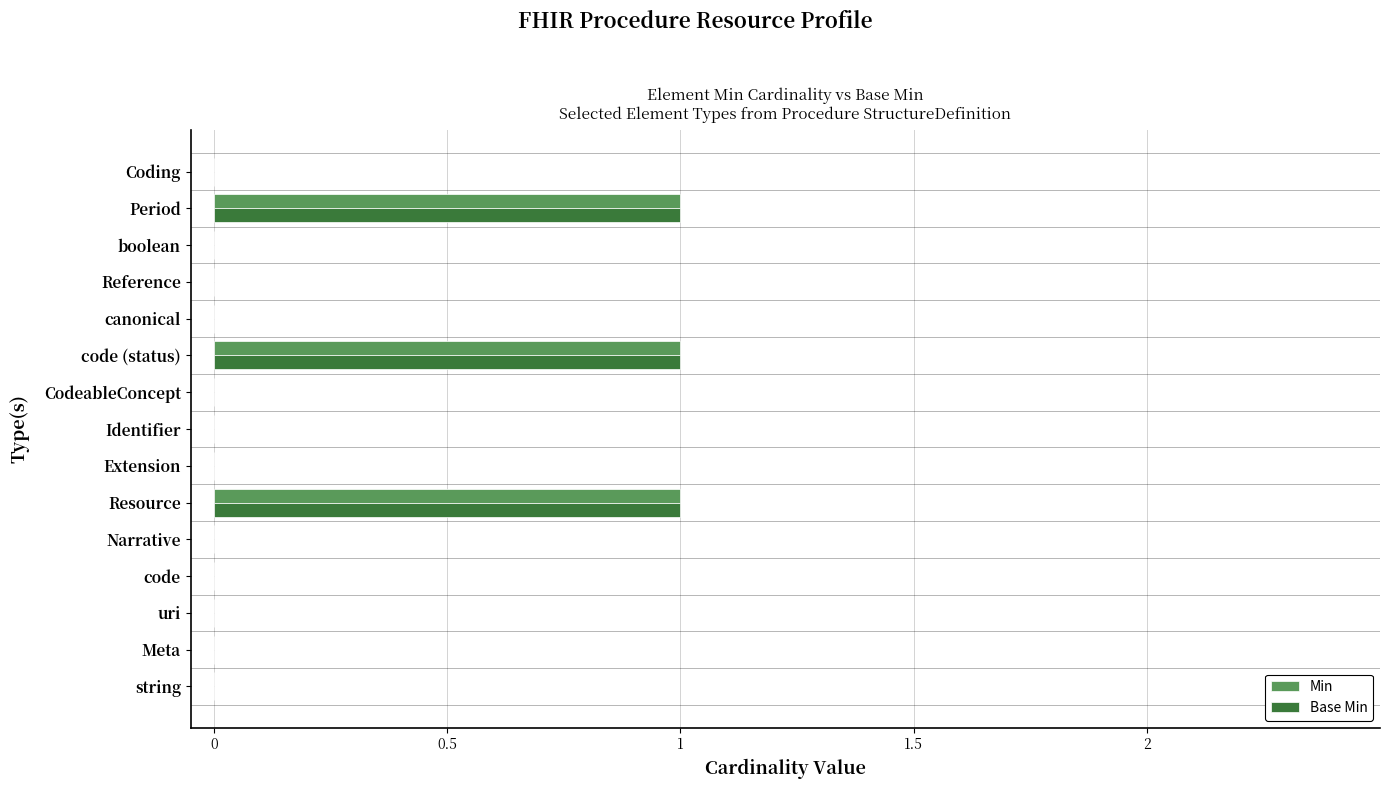

The Base Min series shows 0 at Narrative. True or false?

True